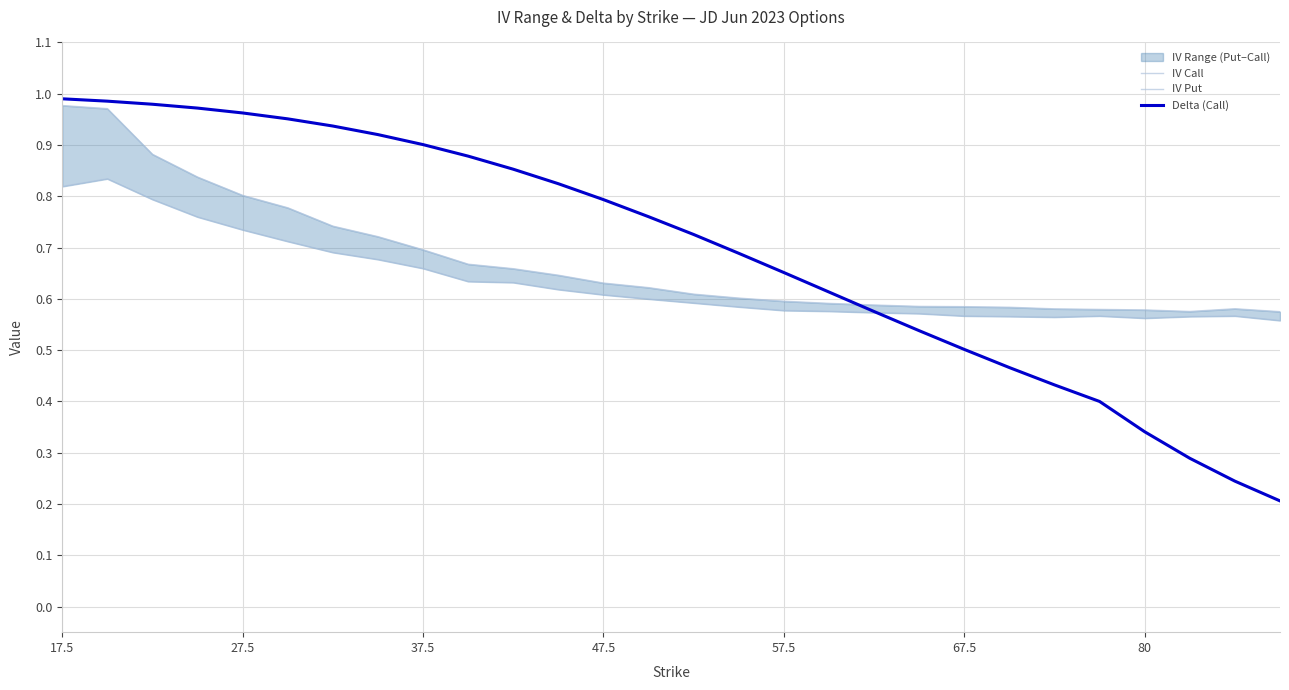

The IV Put series shows 0.3 at 11. True or false?

False